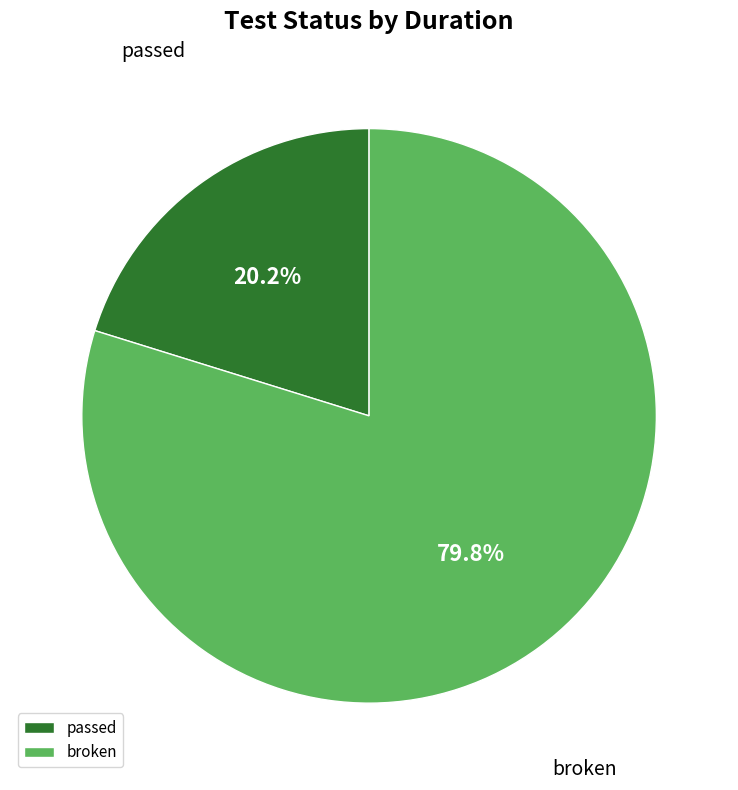

How many segments does this pie chart have?

2